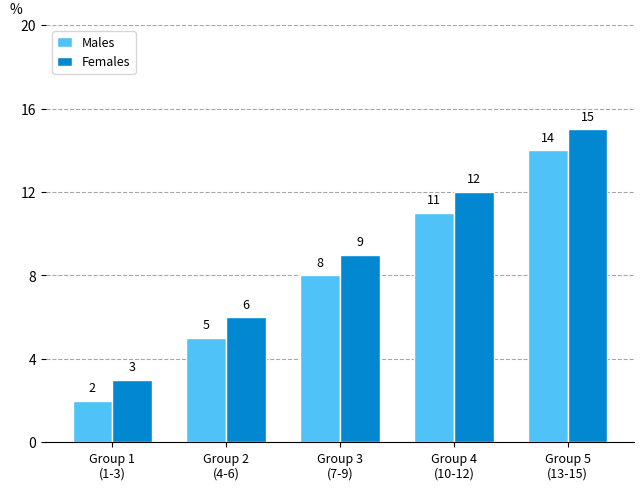

What is the label of the 1st bar from the right?

Group 5
(13-15)